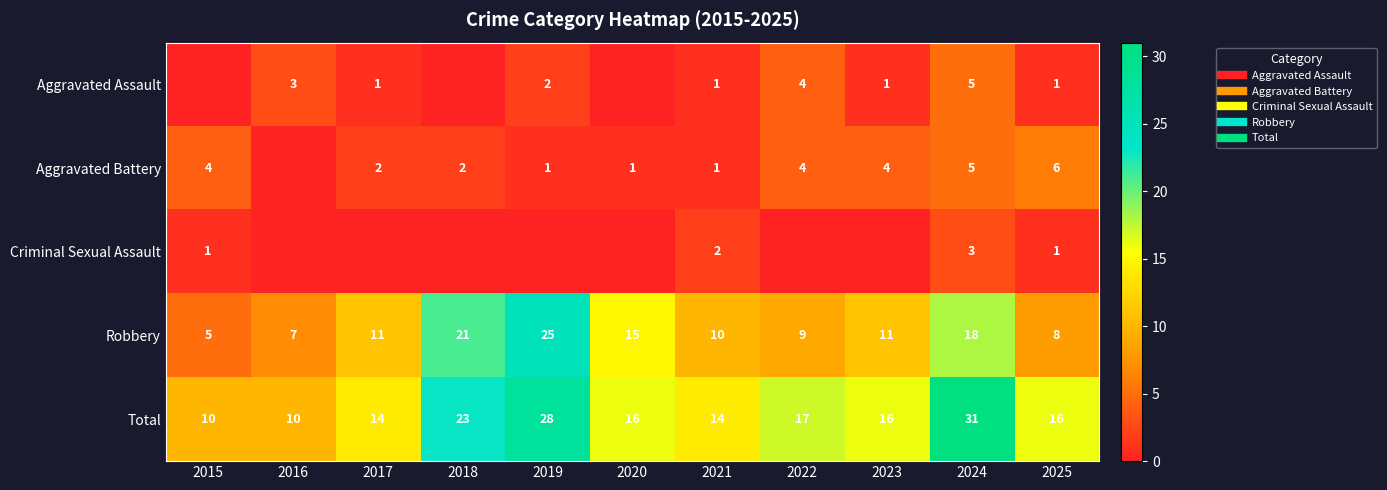

Is the value of Criminal Sexual Assault at 2017 greater than the value of Robbery at 2022?

No